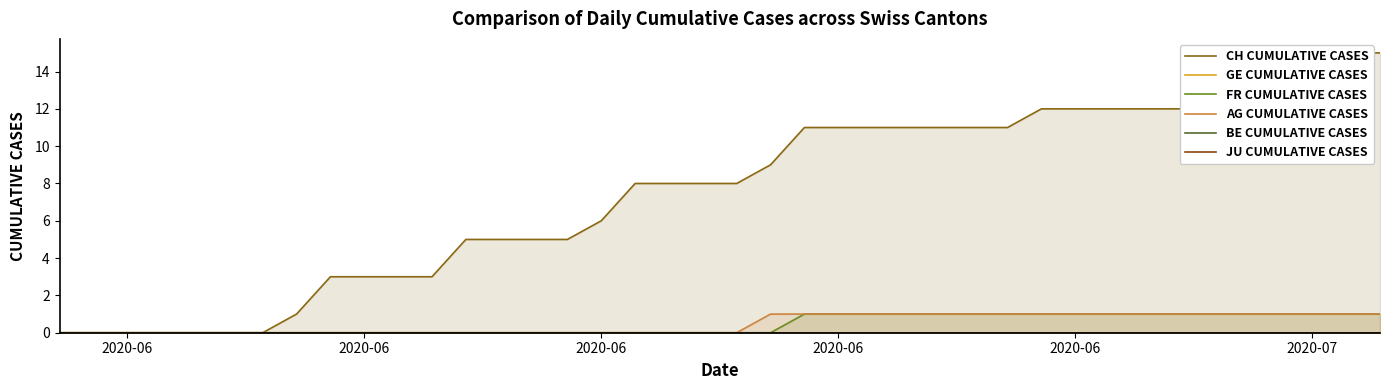

The BE CUMULATIVE CASES series shows 0 at 2020-06. True or false?

True